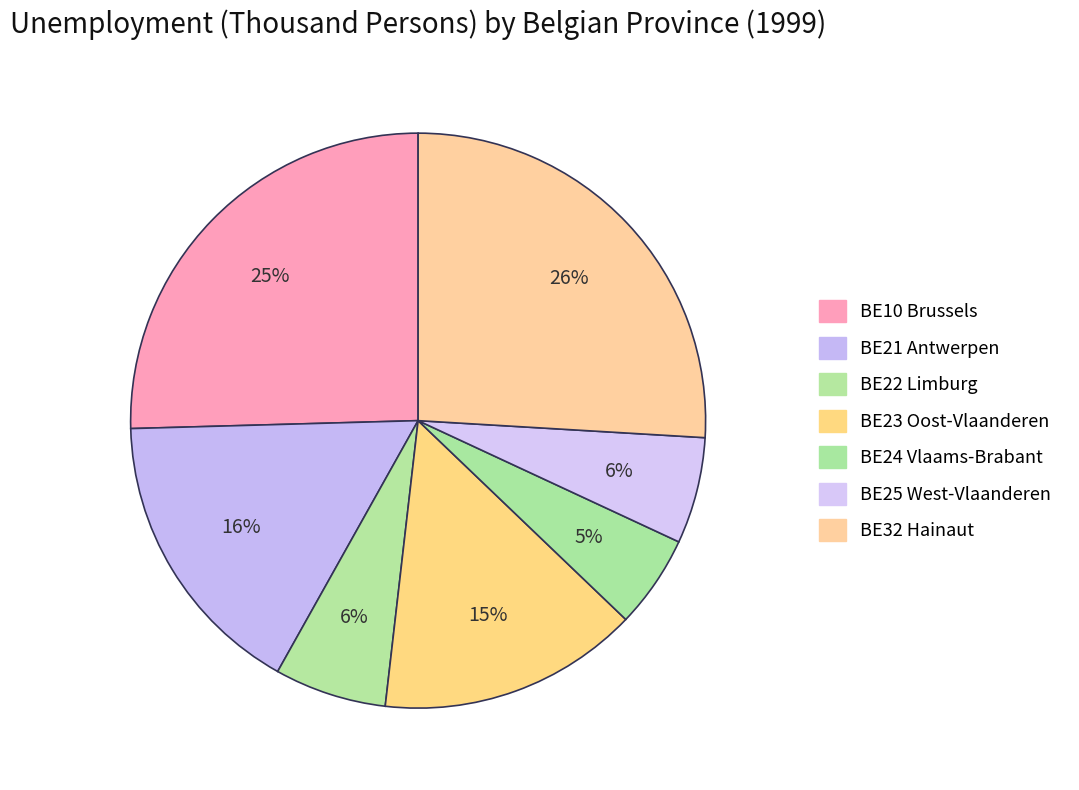

To the nearest percent, what is the combined percentage of BE24 Vlaams-Brabant and BE23 Oost-Vlaanderen?

20%